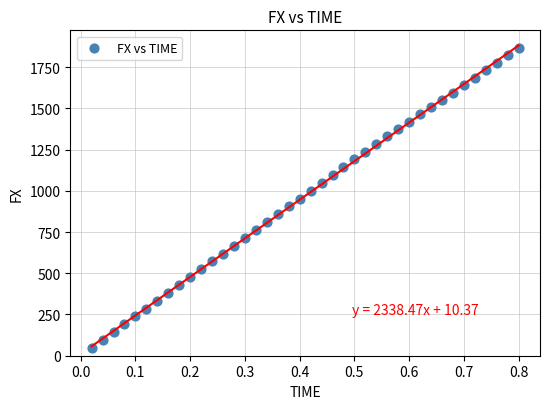

What is the range of X values (max minus min)?

0.8